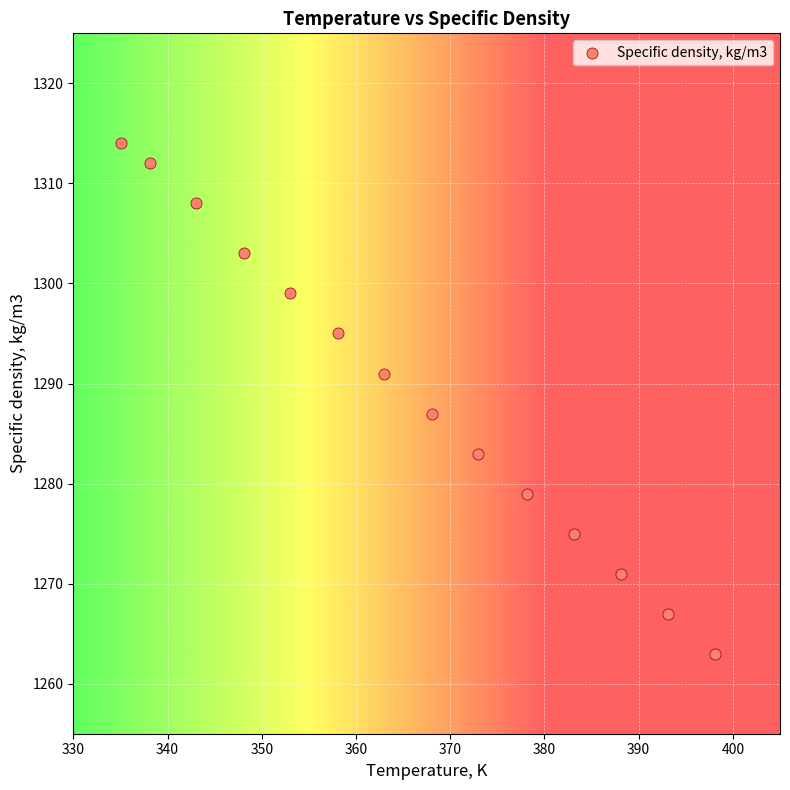

What Y value in the scatter plot is closest to 1288?

1287